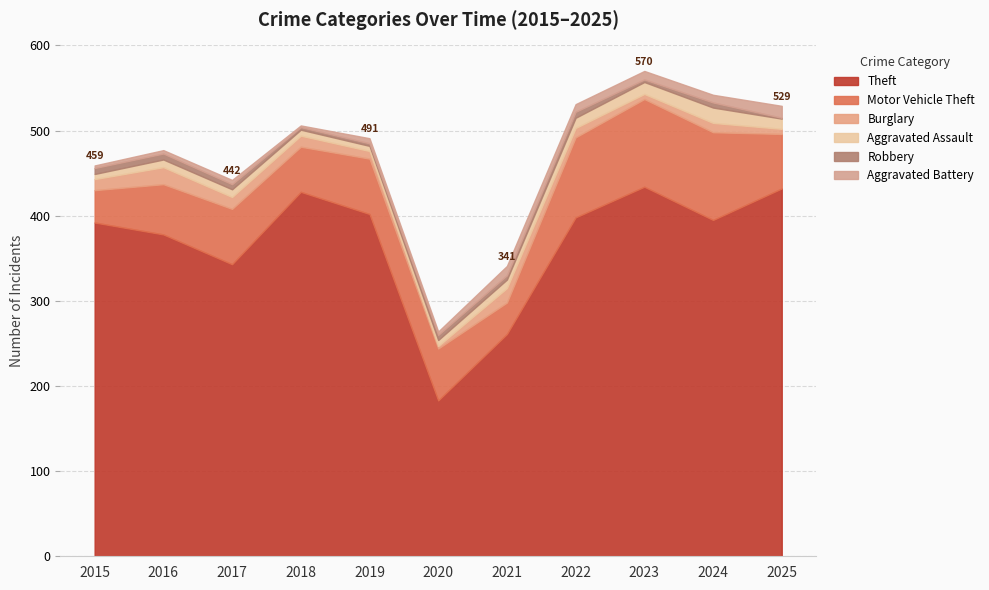

Reading left to right, extract all data points from this chart.

Theft: 2015=392	2016=378	2017=343	2018=428	2019=402	2020=183	2021=261	2022=398	2023=434	2024=395	2025=432
Motor Vehicle Theft: 2015=38	2016=59	2017=65	2018=53	2019=65	2020=61	2021=37	2022=94	2023=103	2024=103	2025=64
Burglary: 2015=13	2016=20	2017=14	2018=13	2019=9	2020=3	2021=17	2022=11	2023=6	2024=11	2025=6
Aggravated Assault: 2015=6	2016=9	2017=9	2018=7	2019=6	2020=7	2021=10	2022=12	2023=14	2024=18	2025=12
Robbery: 2015=7	2016=7	2017=6	2018=3	2019=3	2020=6	2021=5	2022=7	2023=3	2024=6	2025=1
Aggravated Battery: 2015=3	2016=4	2017=5	2018=2	2019=6	2020=4	2021=11	2022=9	2023=10	2024=9	2025=14